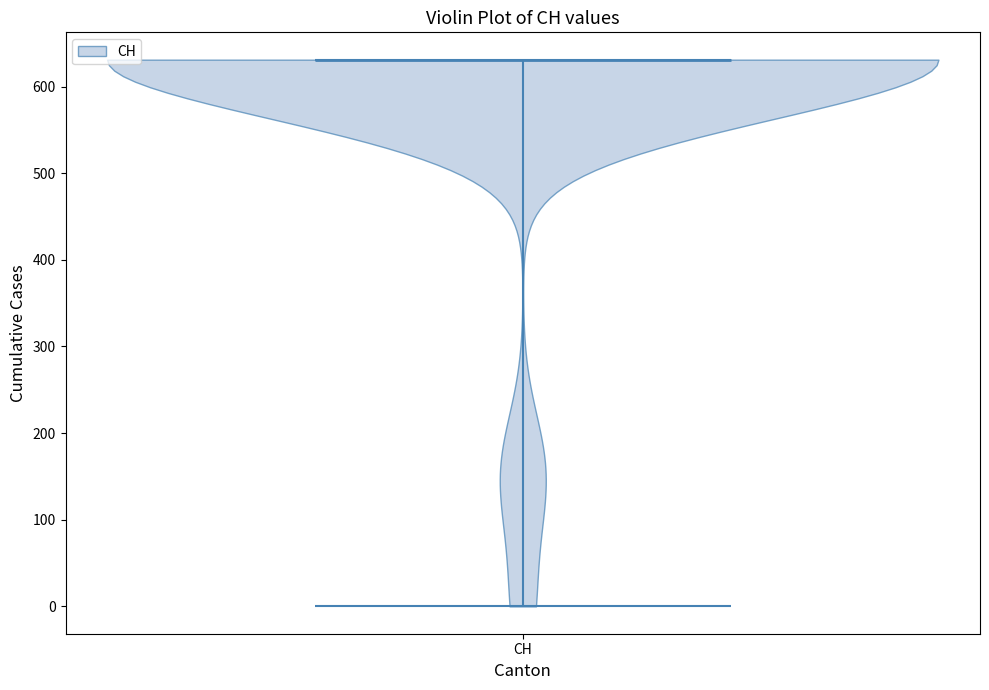

Read this violin plot against the y-axis: where its median line is, and the lowest and highest points the violin reaches. The values are not printed on the chart, so give them approximately, as read against the axis.

median line 630, lowest point 0, highest point 630